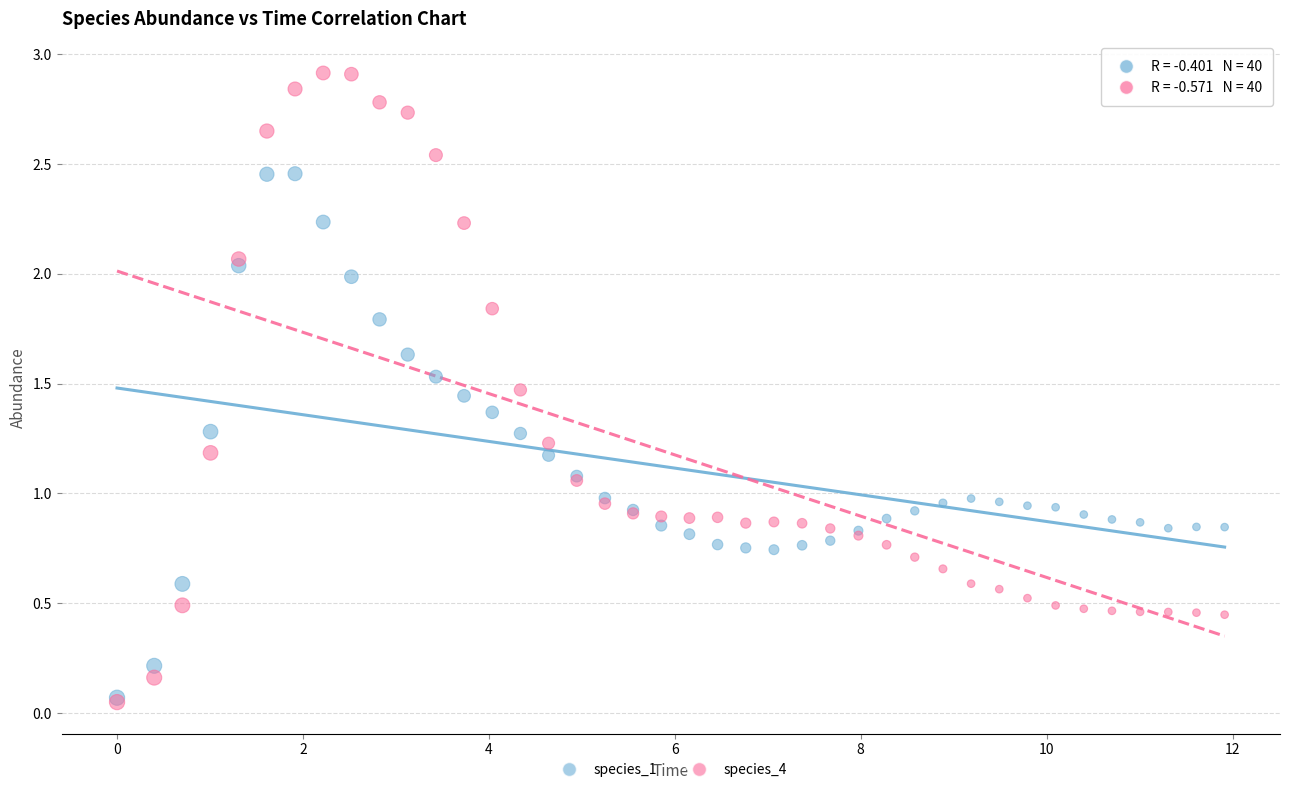

What are all the series names shown in the legend?

species_1, species_4